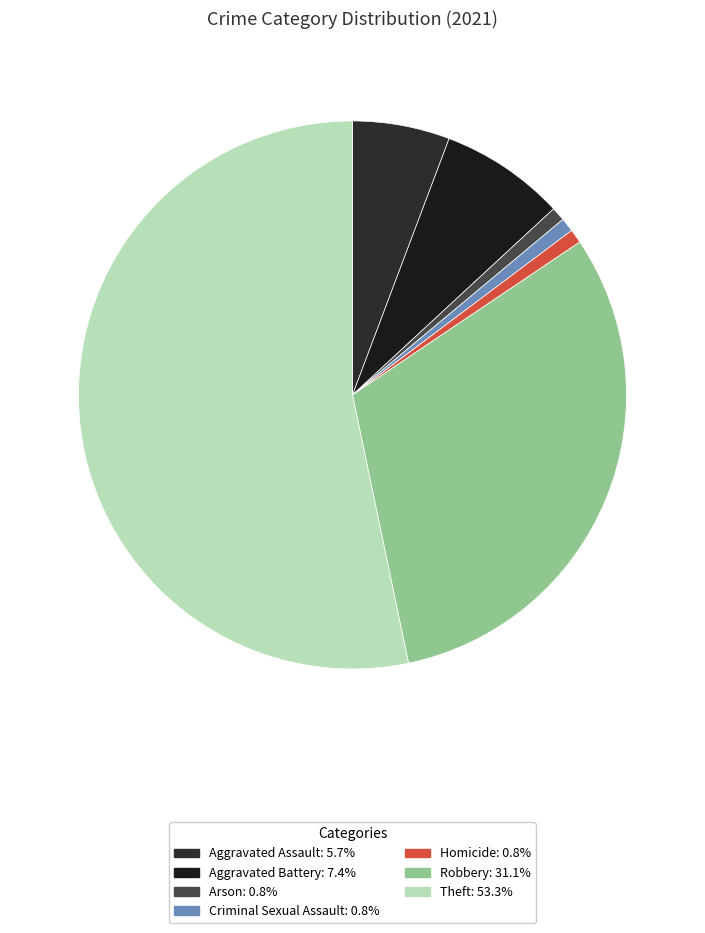

To the nearest percent, what is the combined percentage of Criminal Sexual Assault and Robbery?

32%